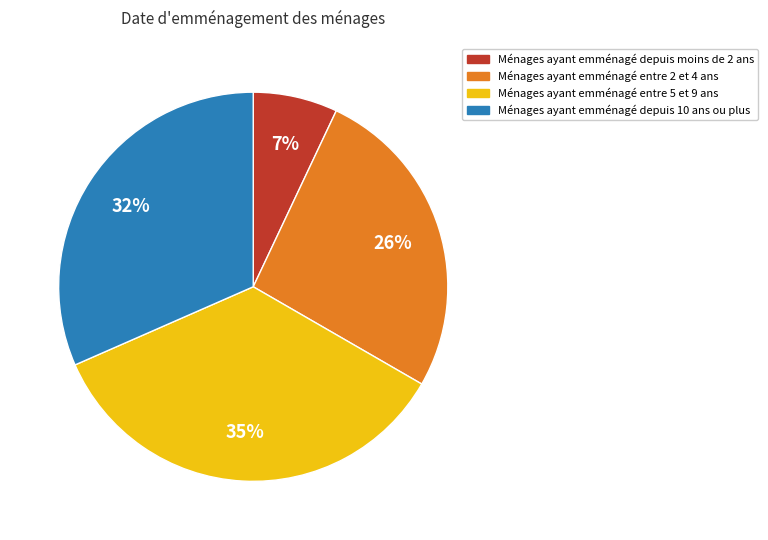

Do Ménages ayant emménagé entre 5 et 9 ans and Ménages ayant emménagé depuis 10 ans ou plus together represent more than half of the pie?

Yes